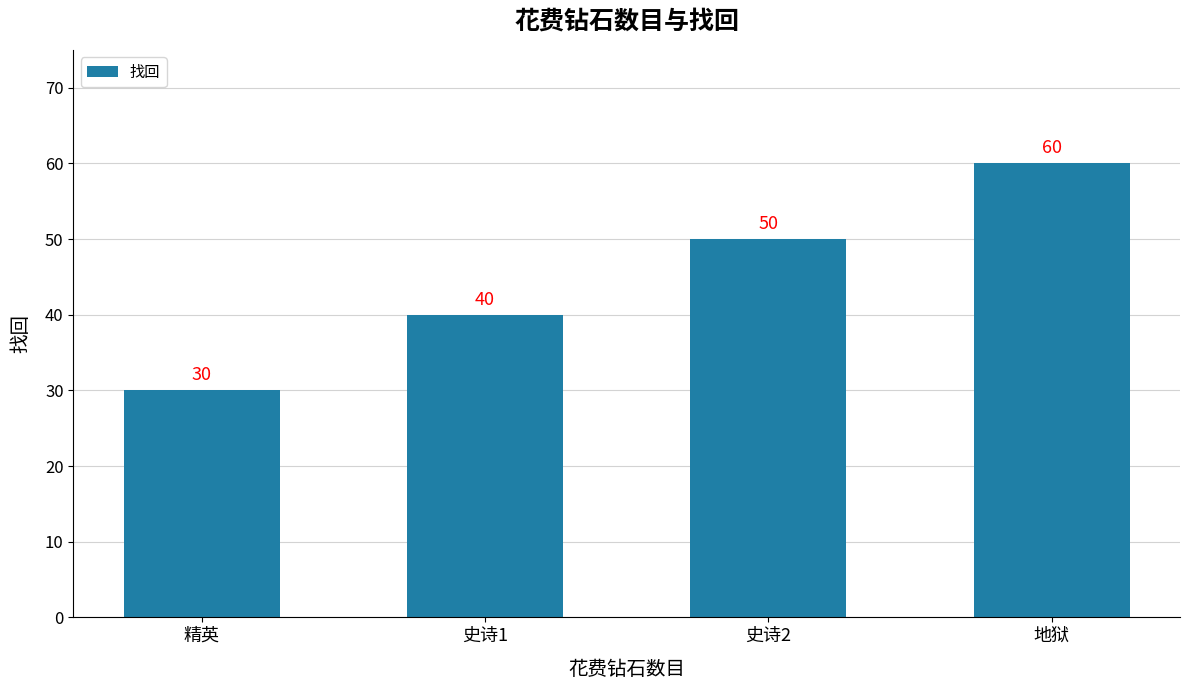

What is the label of the 2nd bar from the right?

史诗2